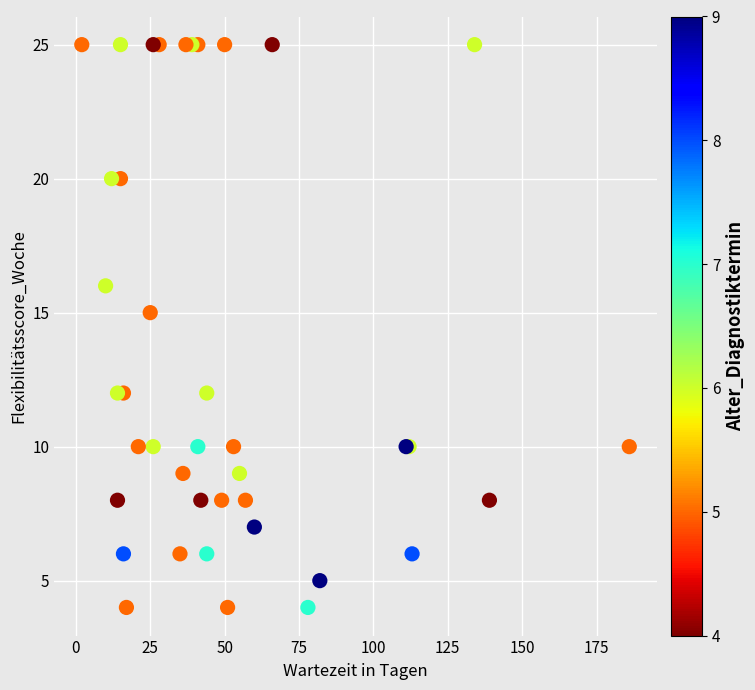

What Y value in the scatter plot is closest to 14?

15